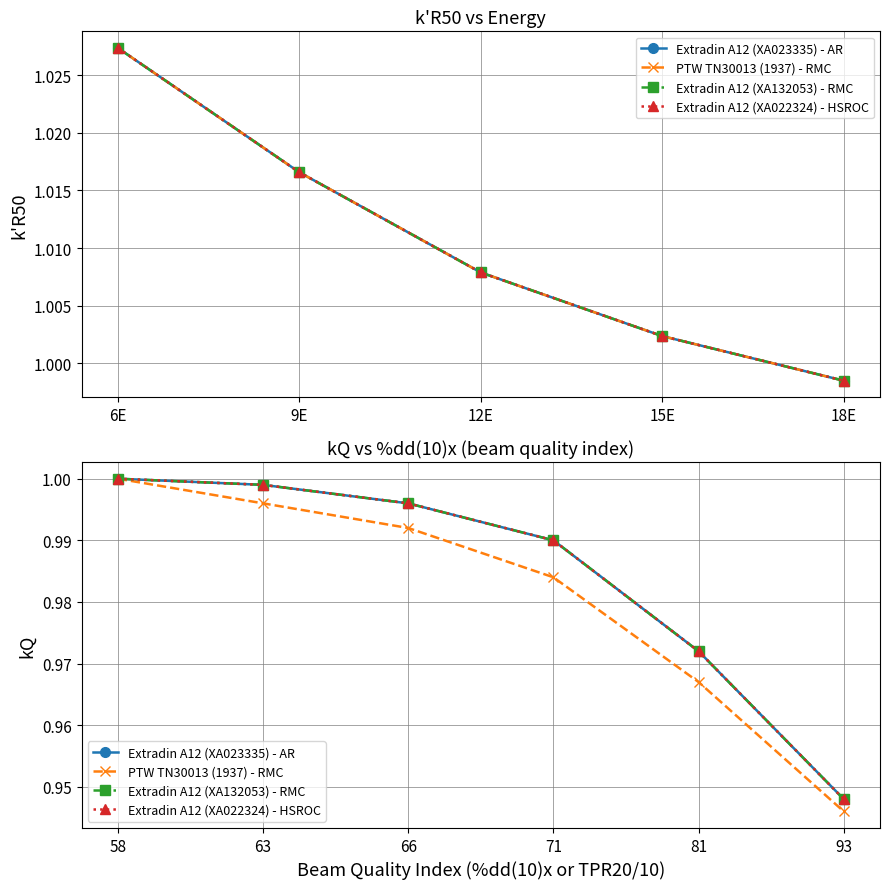

What is the value of the Extradin A12 (XA023335) - AR point at the 3rd from the left?

1.0